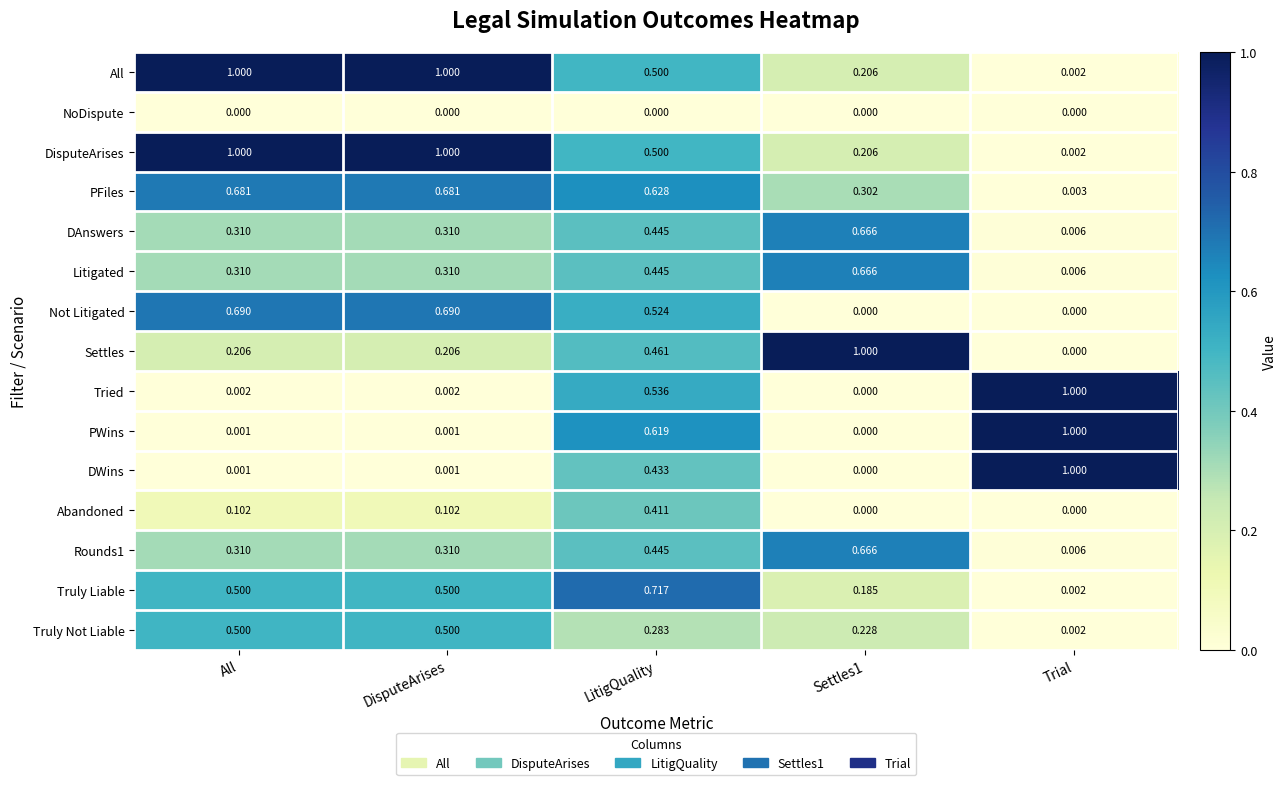

At which category is the sum across all series the highest?

LitigQuality